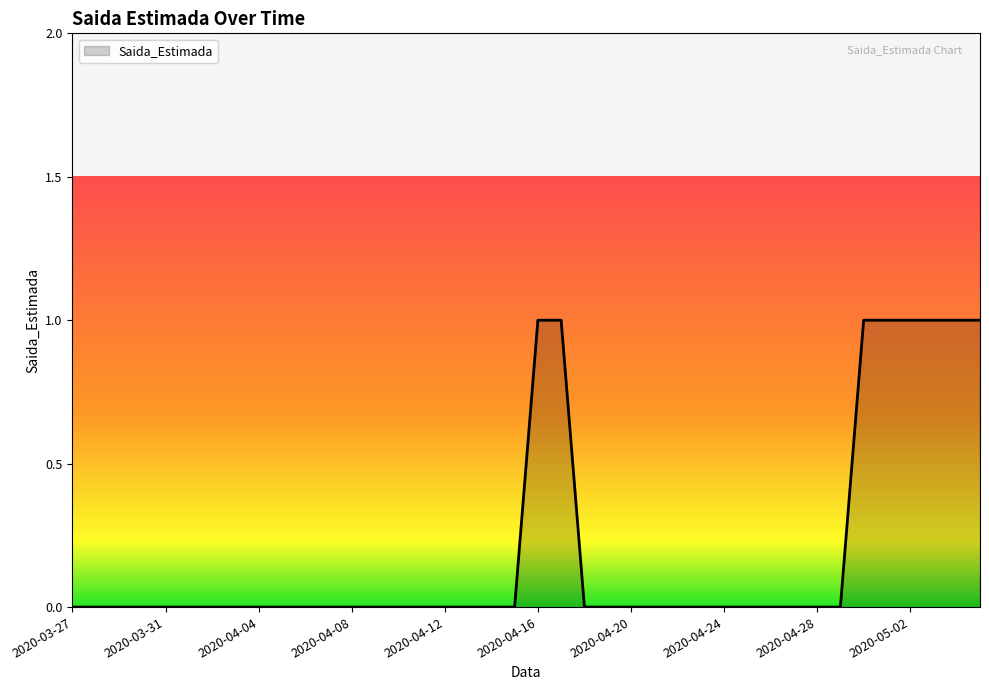

Is this an area chart (filled region under the line)?

Yes